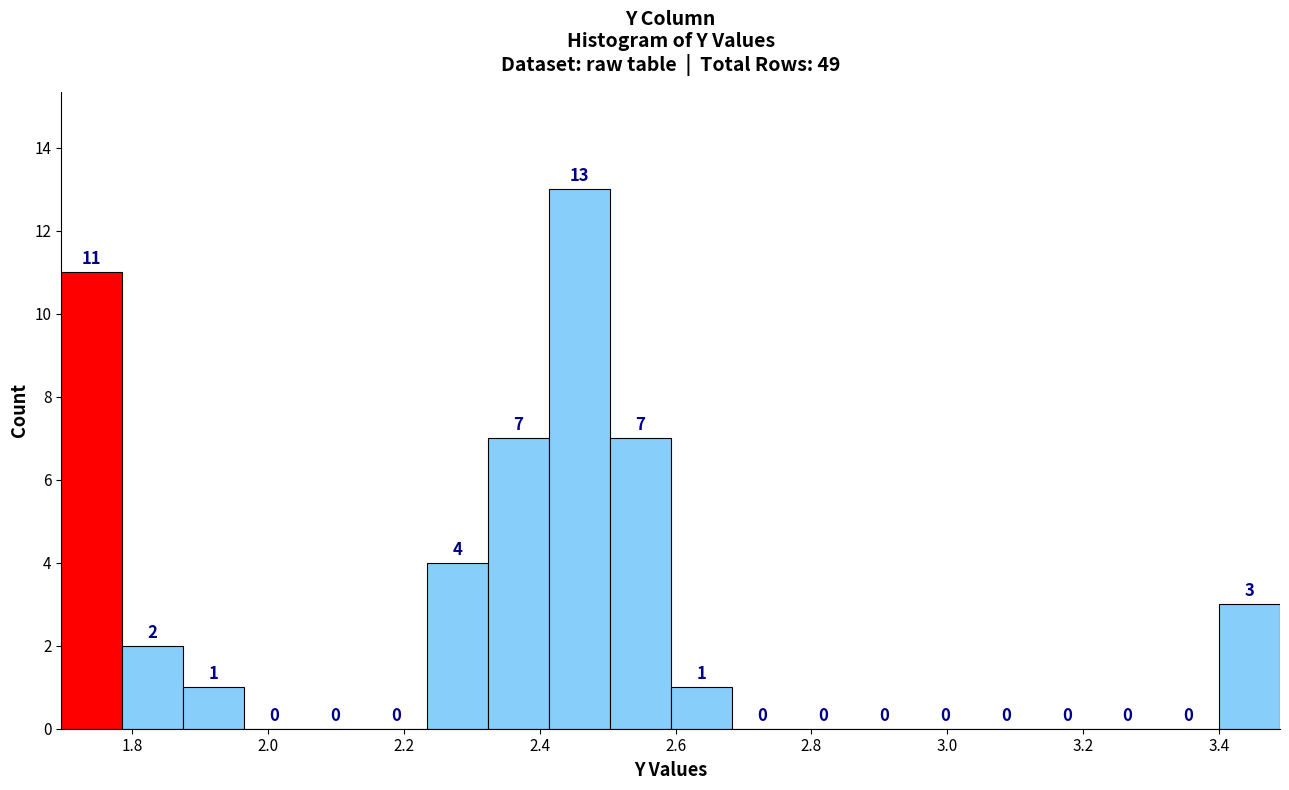

Reading left to right, list every bar in this chart as the range it spans on the x-axis followed by its height. The bar edges are not printed on the chart, so give them approximately, as read against the axis.

1.70 to 1.78: 11
1.78 to 1.88: 2
1.88 to 1.96: 1
1.96 to 2.06: 0
2.06 to 2.14: 0
2.14 to 2.24: 0
2.24 to 2.32: 4
2.32 to 2.42: 7
2.42 to 2.50: 13
2.50 to 2.60: 7
2.60 to 2.68: 1
2.68 to 2.78: 0
2.78 to 2.86: 0
2.86 to 2.96: 0
2.96 to 3.04: 0
3.04 to 3.14: 0
3.14 to 3.22: 0
3.22 to 3.32: 0
3.32 to 3.40: 0
3.40 to 3.48: 3